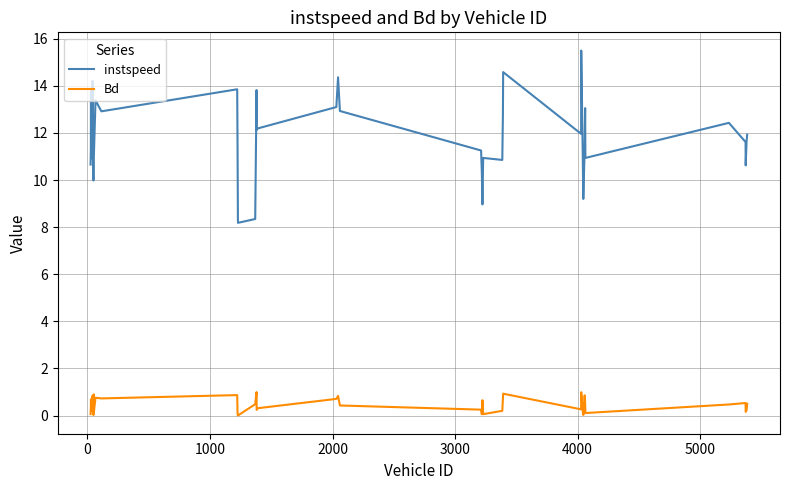

True or false: instspeed and Bd intersect in this chart.

False